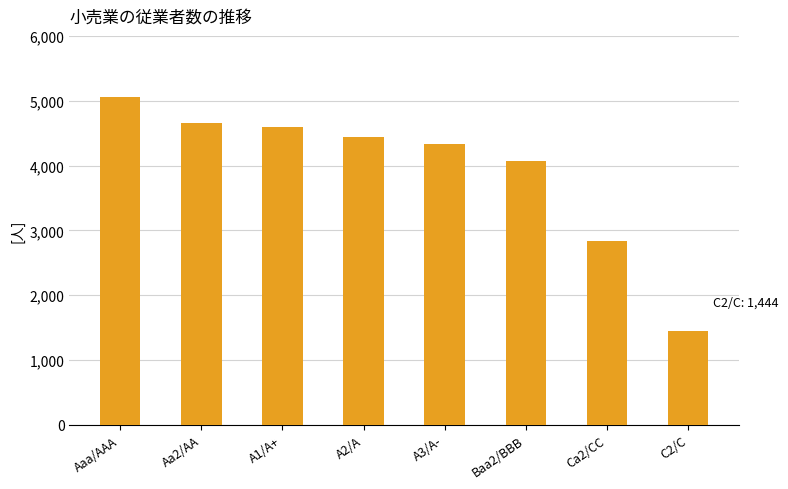

Does the chart contain any negative values?

No